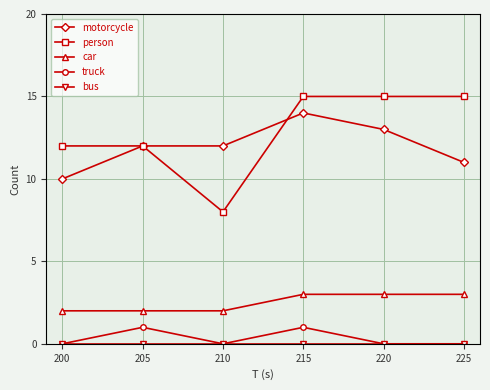

Is it true that motorcycle equals 21 at 205?

False